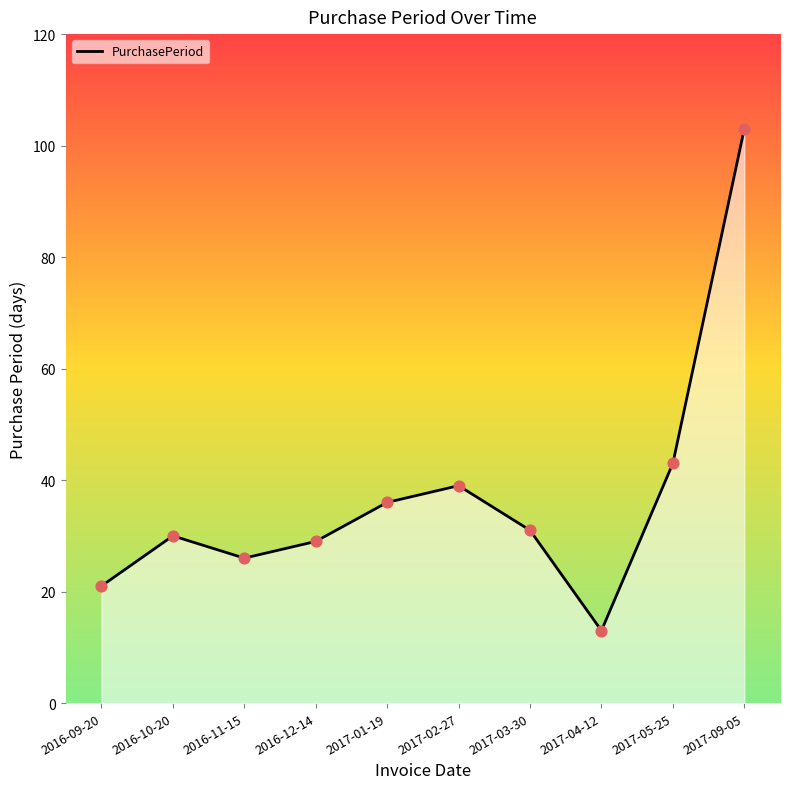

What position from the left is 2017-04-12?

8